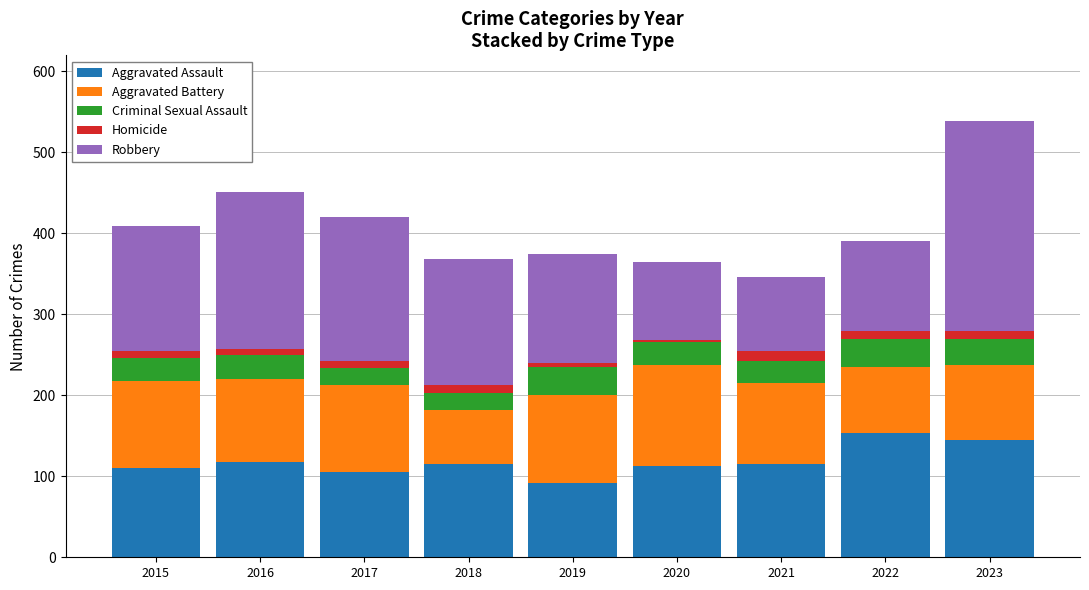

At which category is the sum across all series the highest?

2023